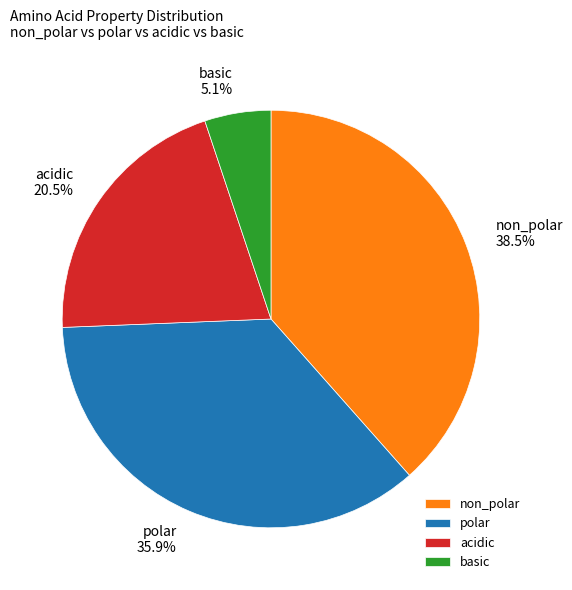

To the nearest percent, what is the difference between the non_polar and basic slice percentages?

33%